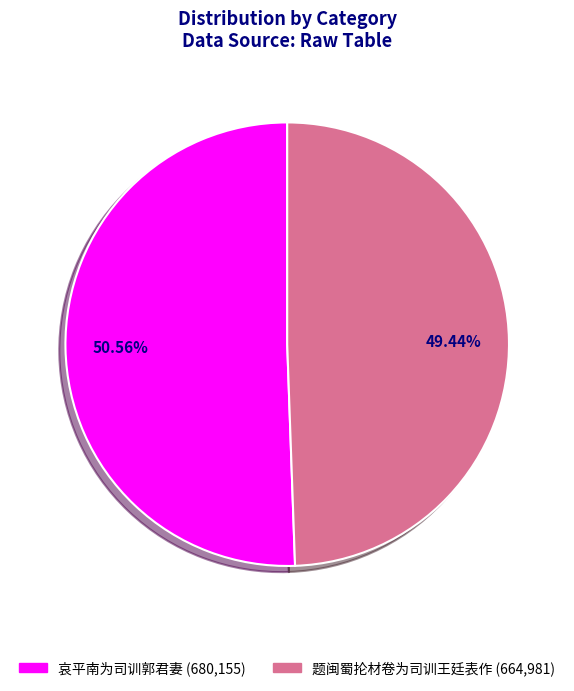

Which has a higher value, 哀平南为司训郭君妻 or 题闽蜀抡材卷为司训王廷表作?

哀平南为司训郭君妻